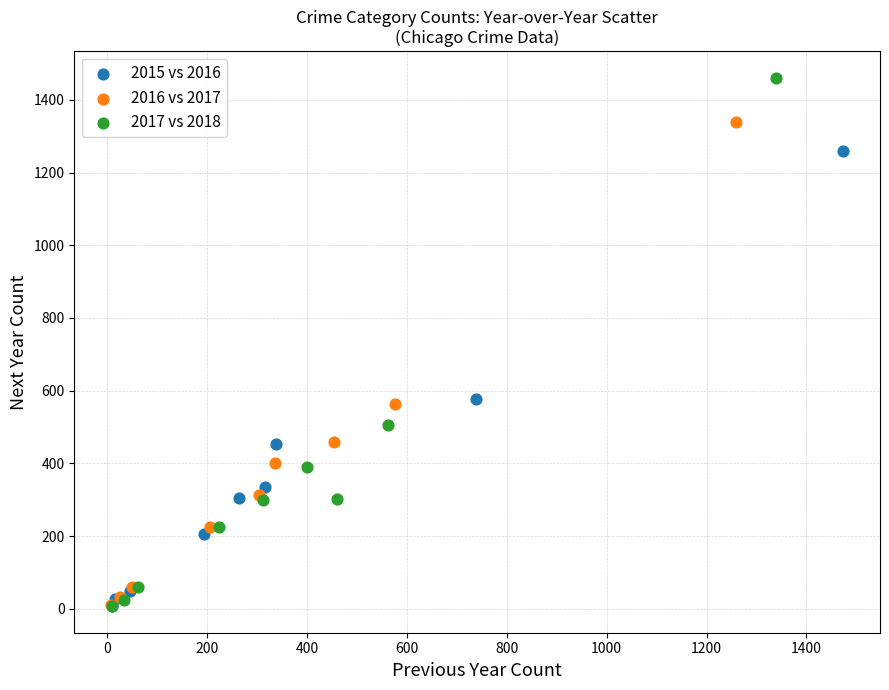

Which series reaches the maximum Y coordinate?

2017 vs 2018